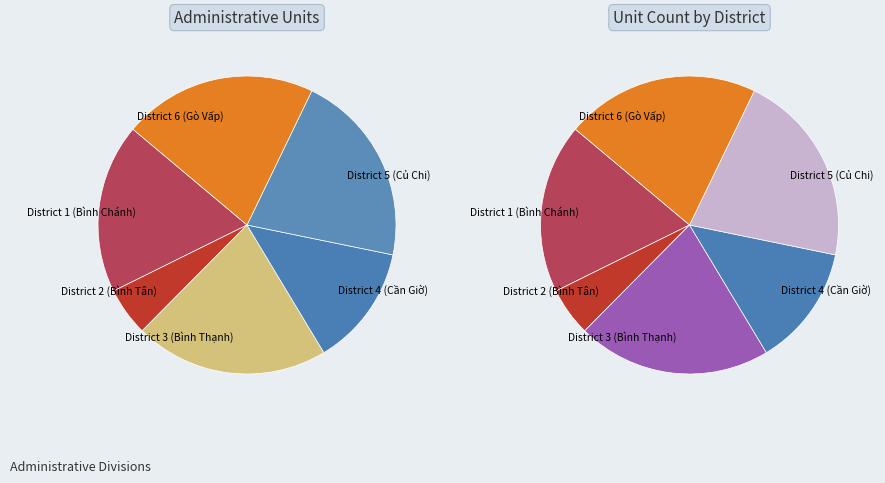

Rank the categories by value from lowest to highest.

city_29_district_2, city_29_district_4, city_29_district_1, city_29_district_3, city_29_district_5, city_29_district_6